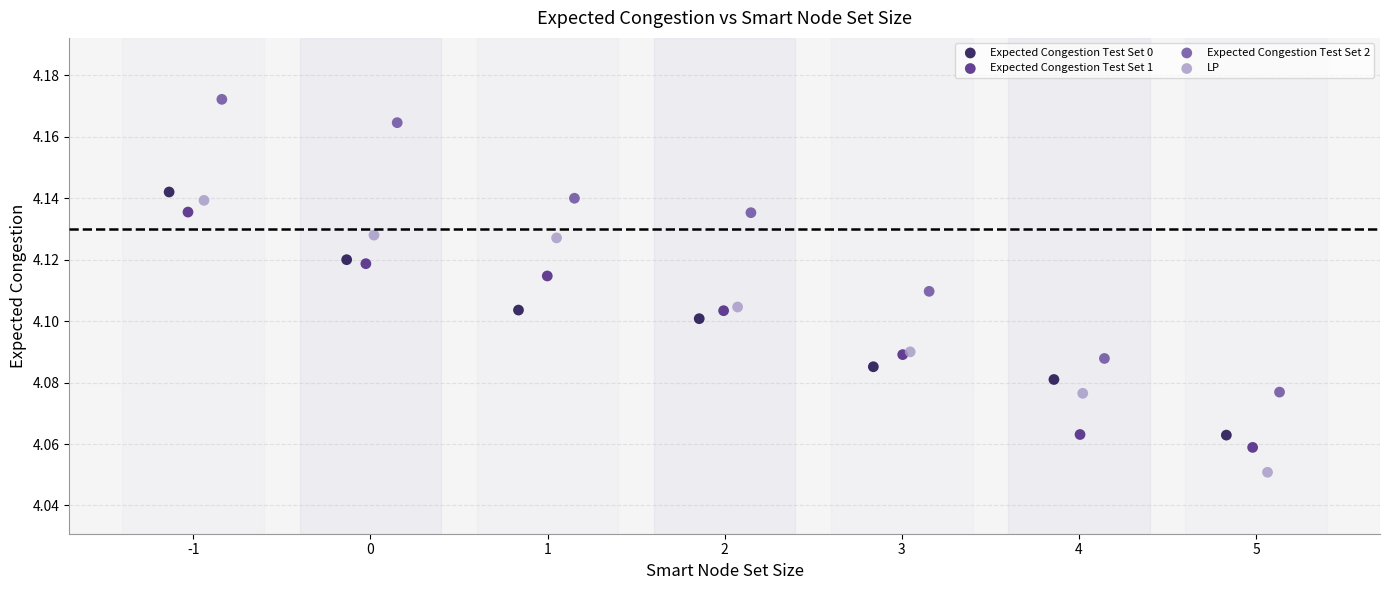

Which series contains the highest Y value?

Expected Congestion Test Set 2